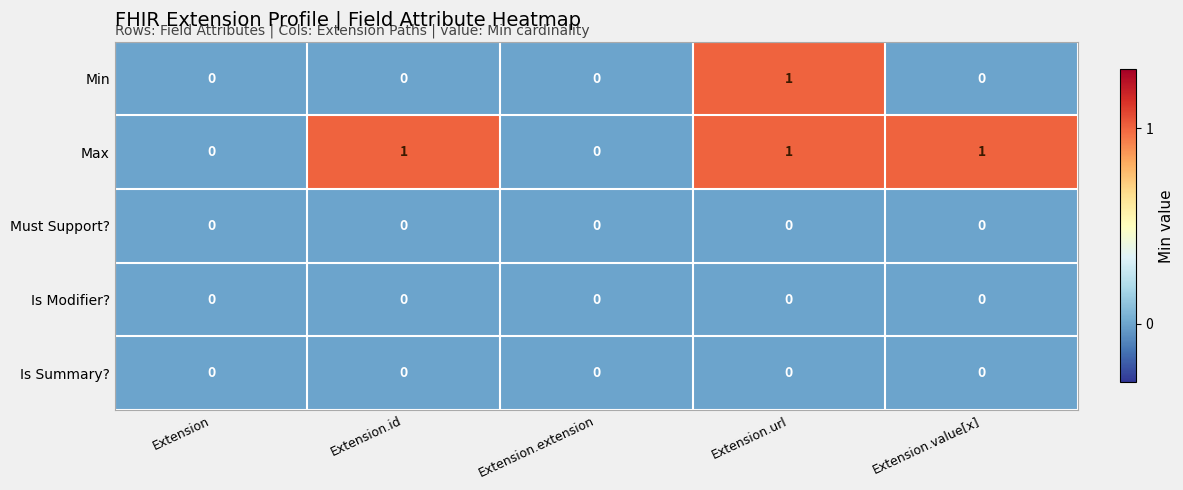

True or false: Is Modifier? has a value of 0 at Extension.url.

True